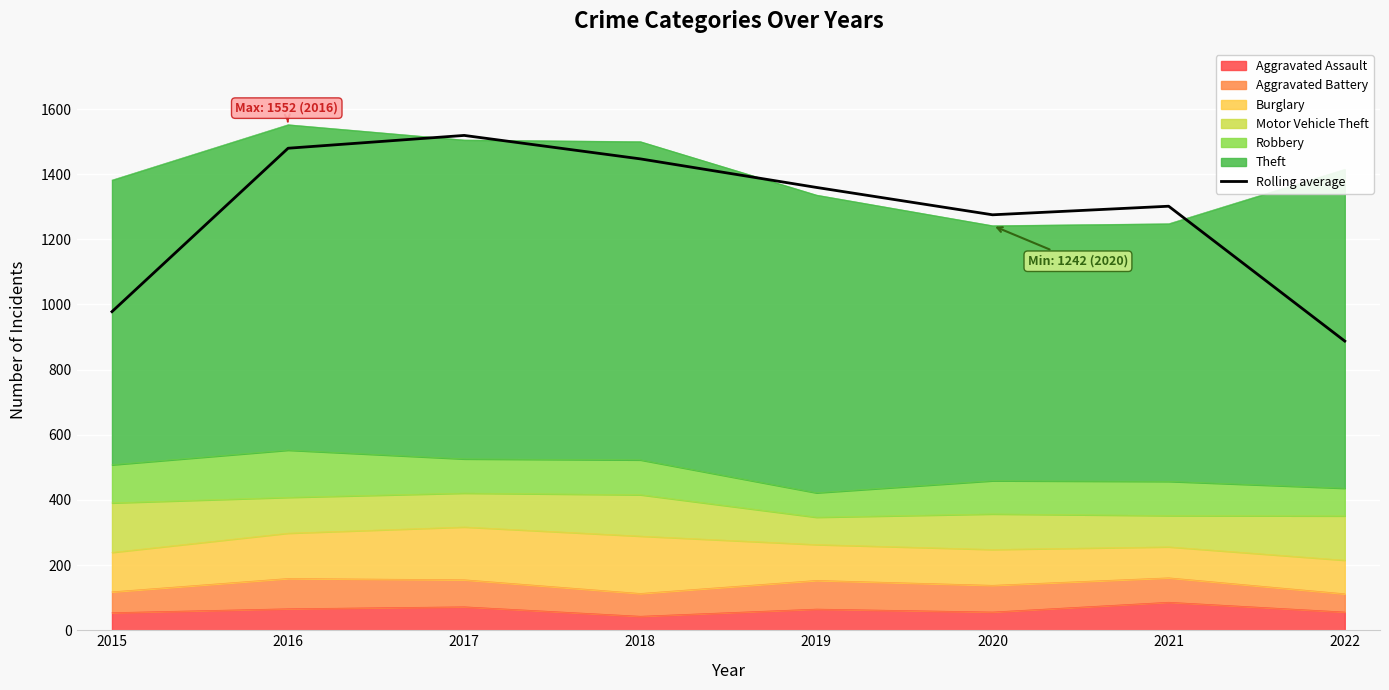

The chart shows a value of 742.1 at 2018. True or false?

False